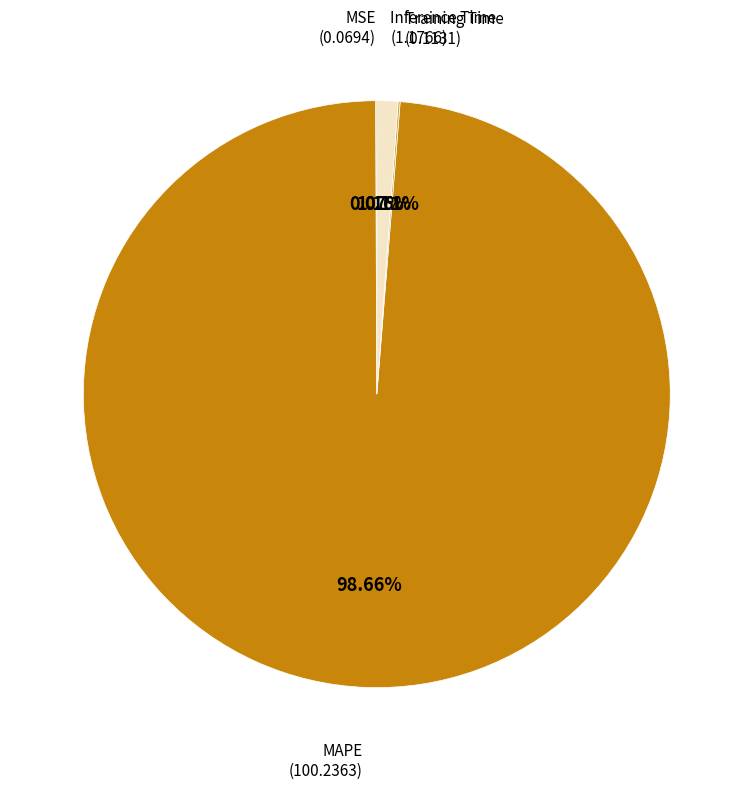

Is there a majority slice in this chart?

Yes